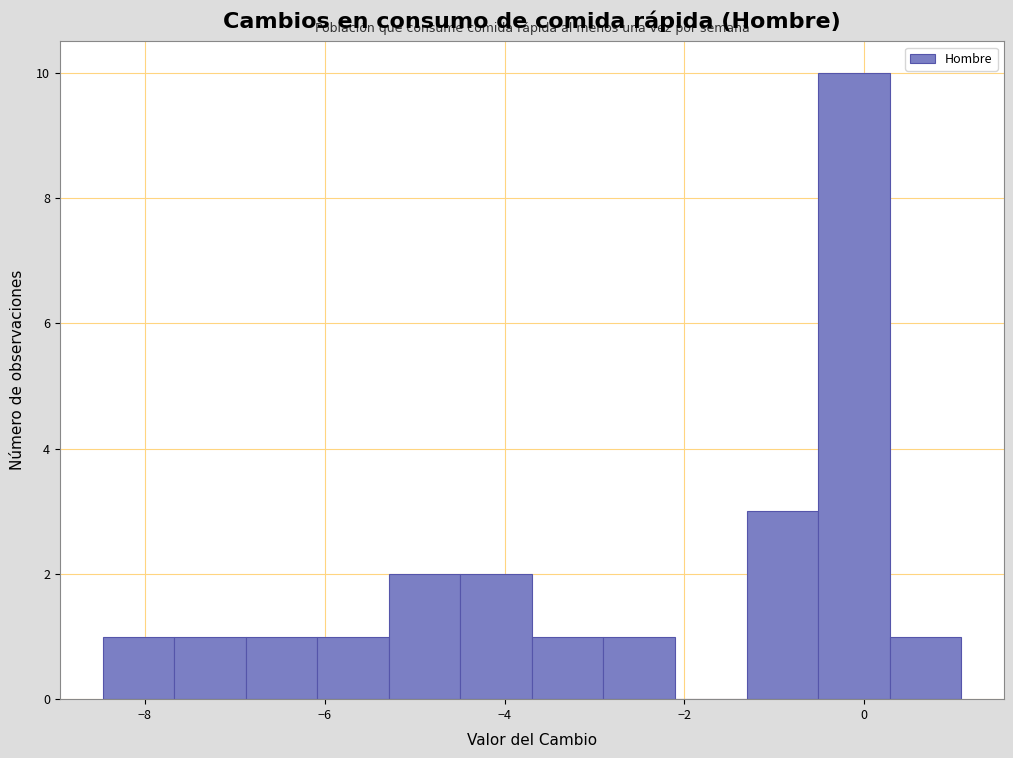

Around what value on the x-axis is the tallest bar? Give the approximate position of its centre, as read against the axis.

-0.2